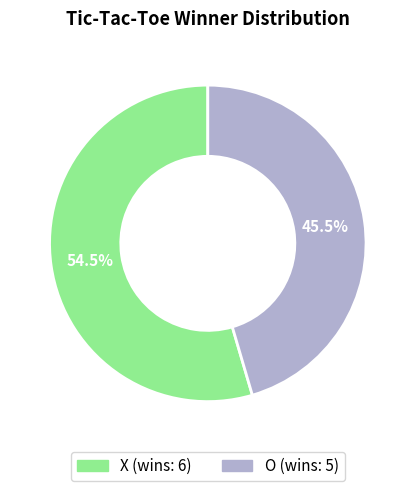

Which slice represents more than half of the pie?

X